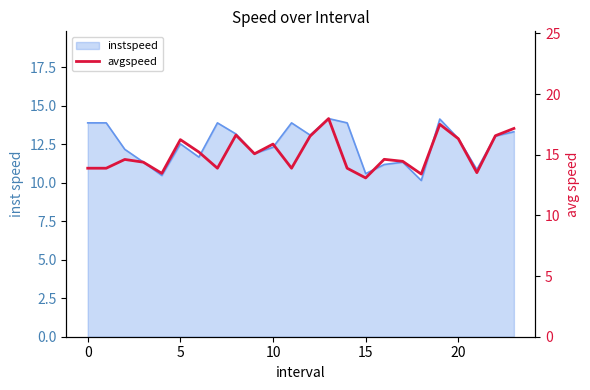

What is the sum of all values?

362.1